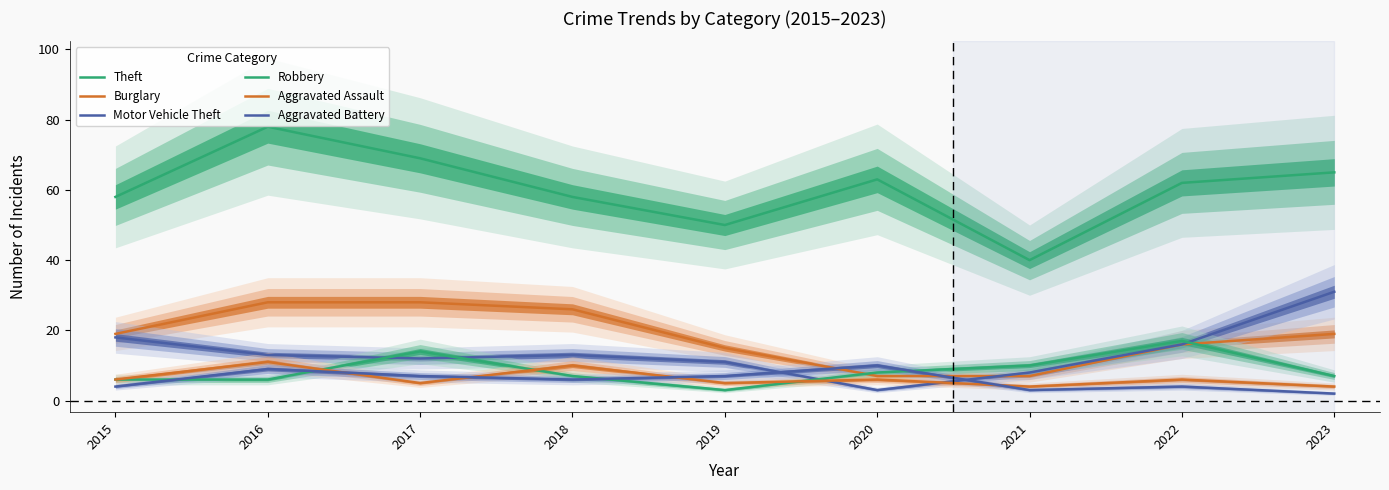

Where is the first local maximum for Robbery?

2017